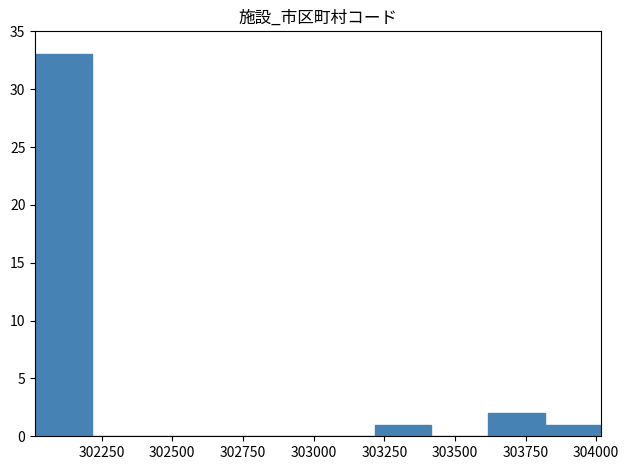

Reading left to right, transcribe this chart: for each bar, give the range it covers on the x-axis and its height. Neither the bar edges nor the heights are printed on the chart, so give them approximately, as read against the axes.

302000 to 302200: 33
302200 to 302400: 0
302400 to 302600: 0
302600 to 302800: 0
302800 to 303000: 0
303000 to 303200: 0
303200 to 303400: 1
303400 to 303600: 0
303600 to 303800: 2
303800 to 304000: 1